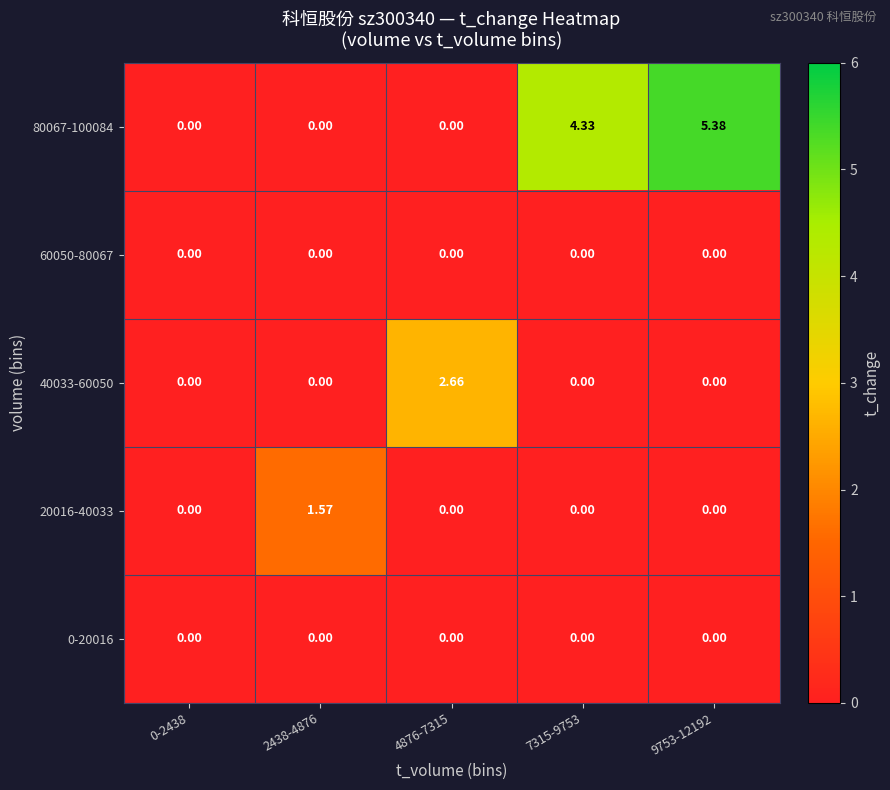

Which category has the highest value across all series?

9753-12192